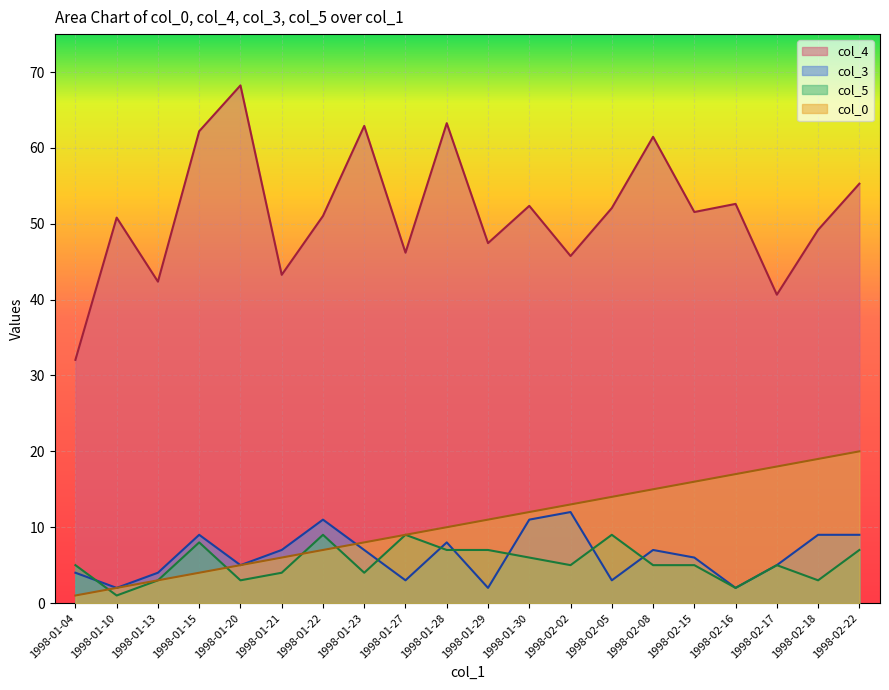

What is the average value of the col_4 series?

51.5